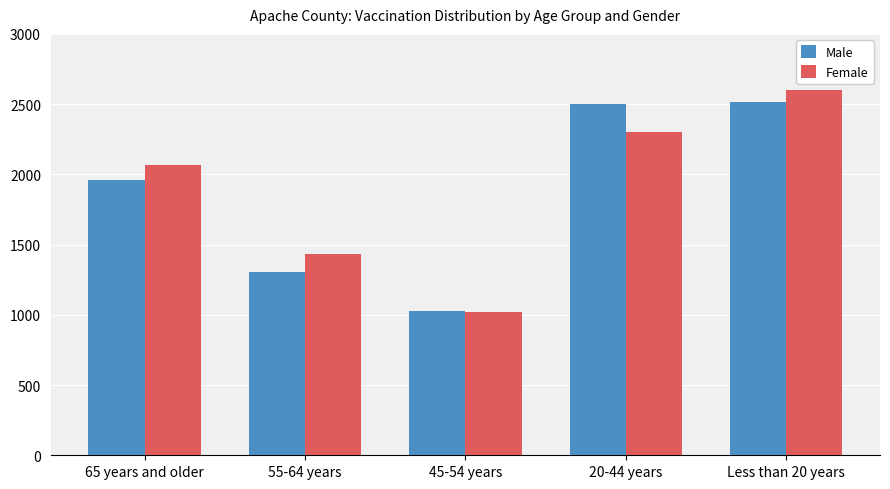

What position from the left is 45-54 years?

3